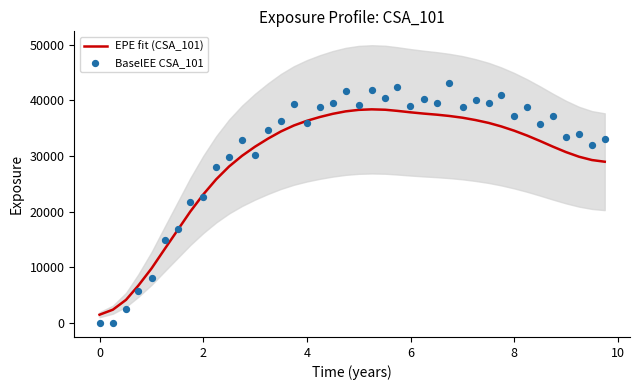

Which series has the widest spread of Y values?

BaselEE CSA_101